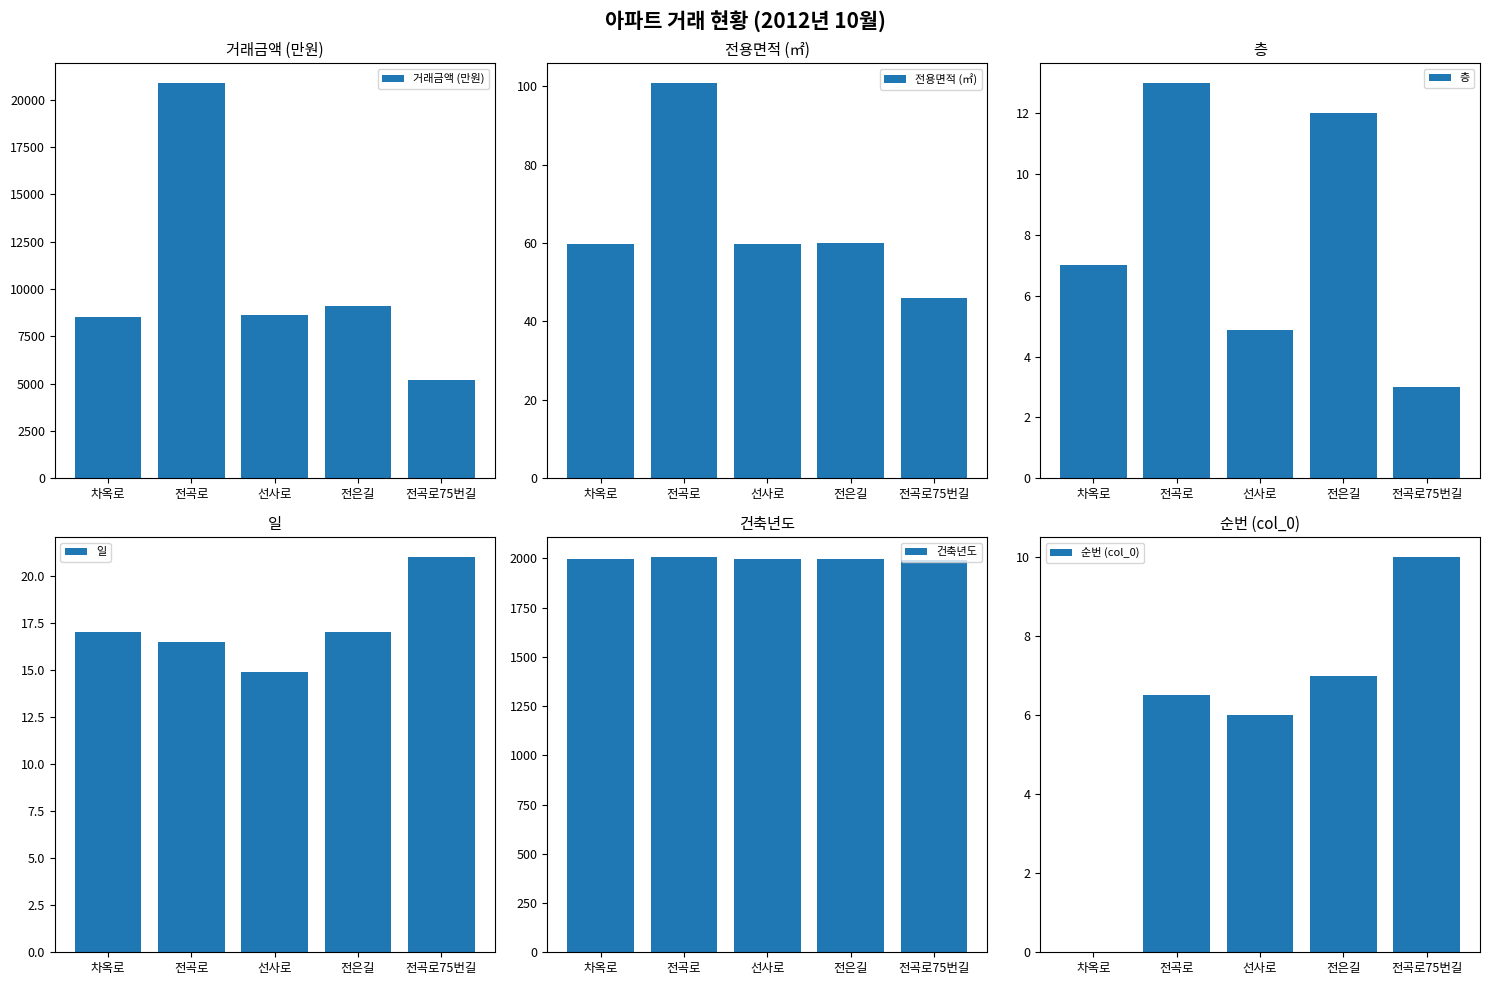

What is the label of the 3rd bar from the left?

선사로